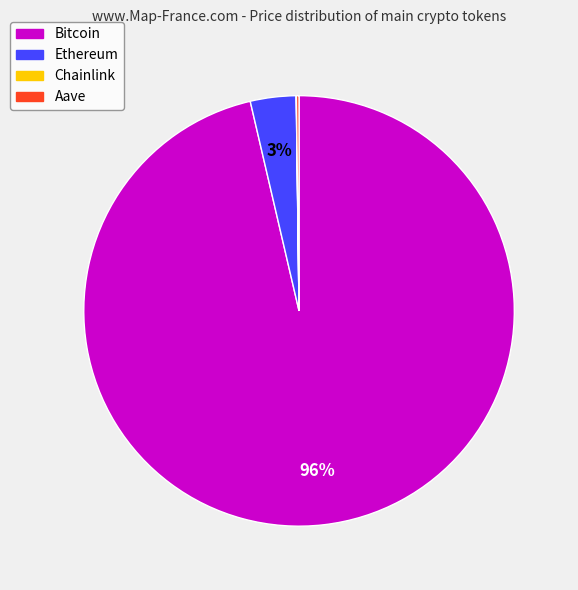

The Bitcoin slice represents 96% of the pie. True or false?

True